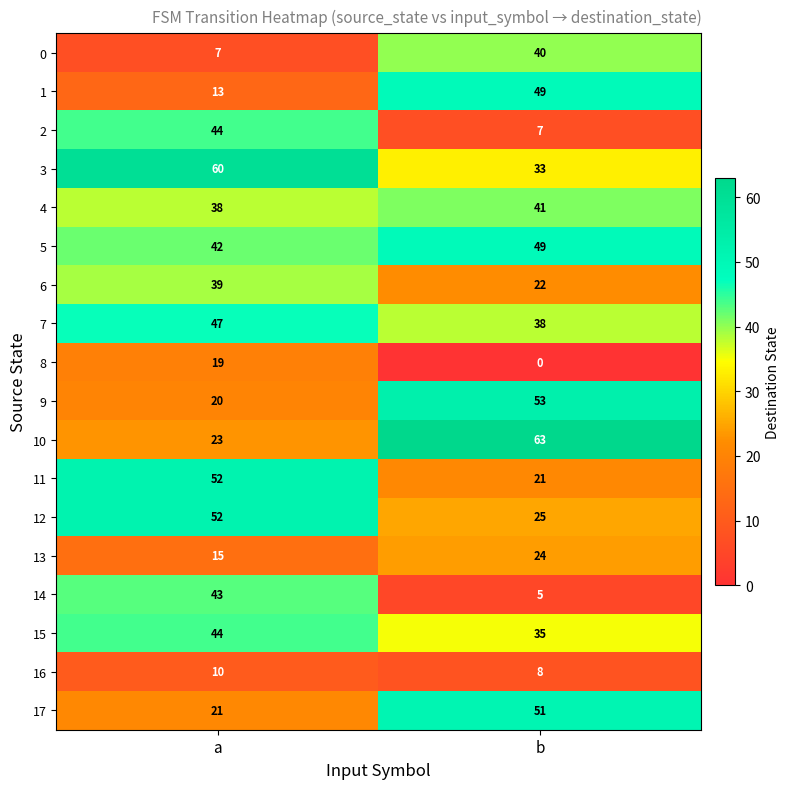

Is it true that 15 equals 35 at b?

True